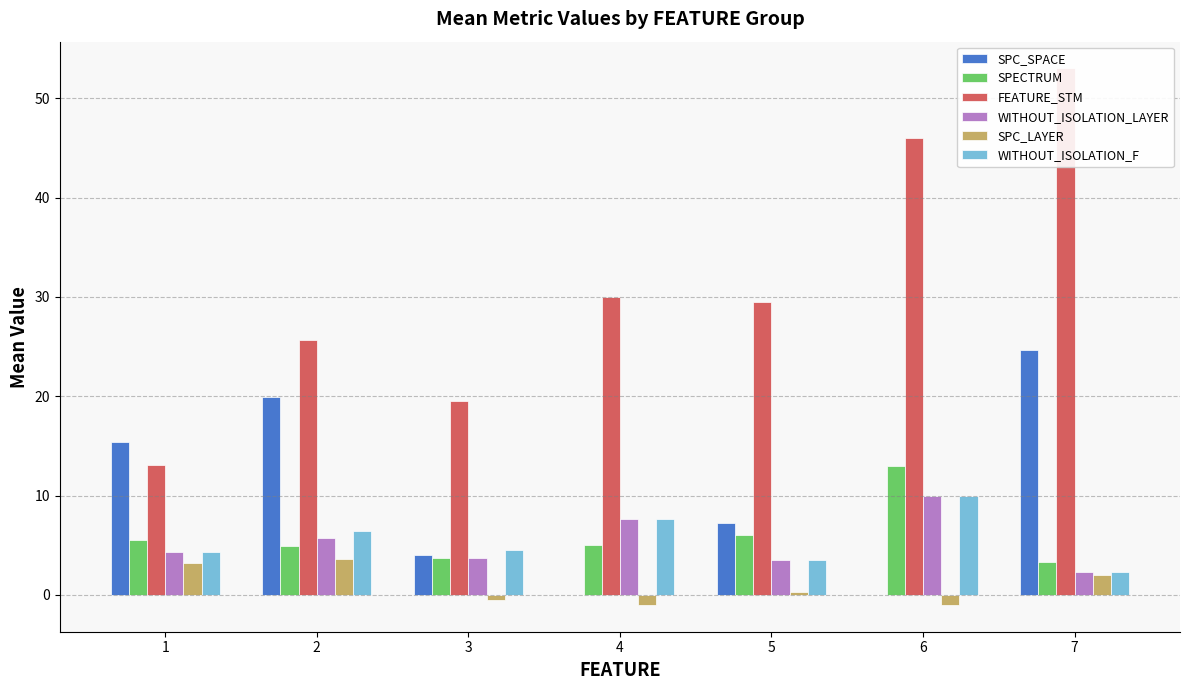

What is the sum of all SPC_LAYER values?

6.6